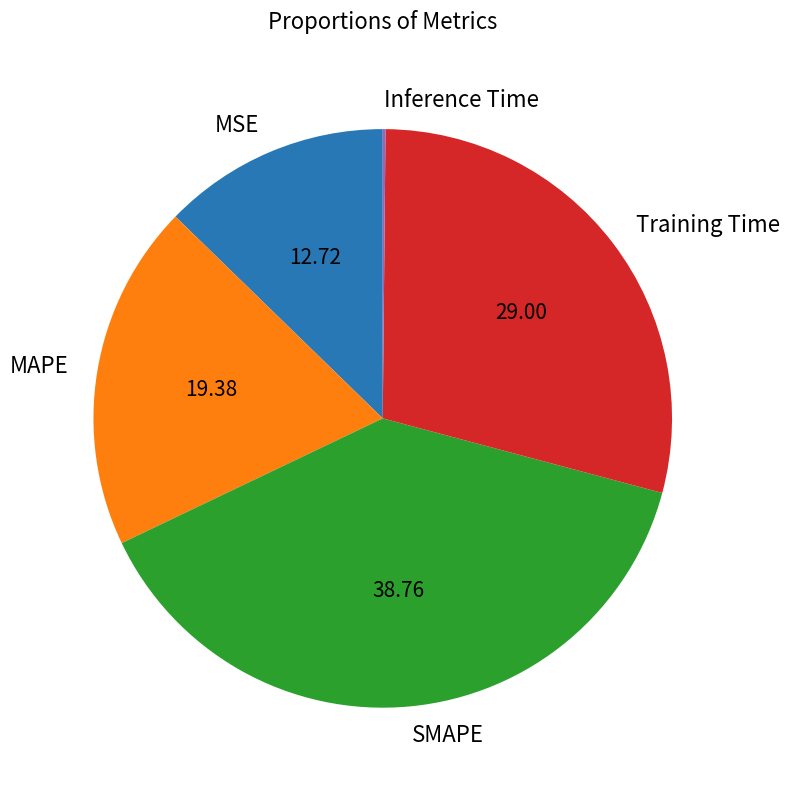

Does any single category account for the majority?

No